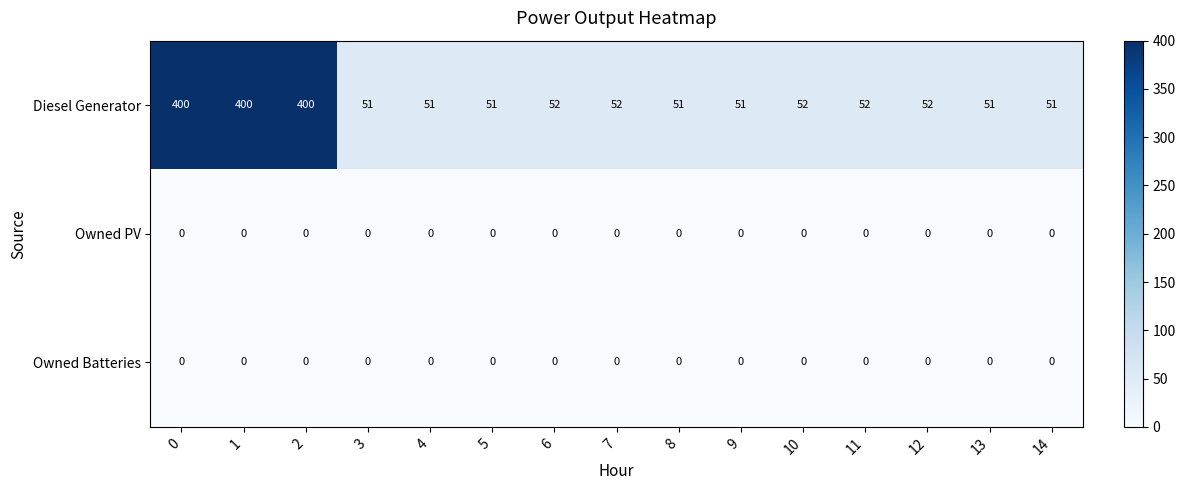

The Diesel Generator series shows 91 at 13. True or false?

False